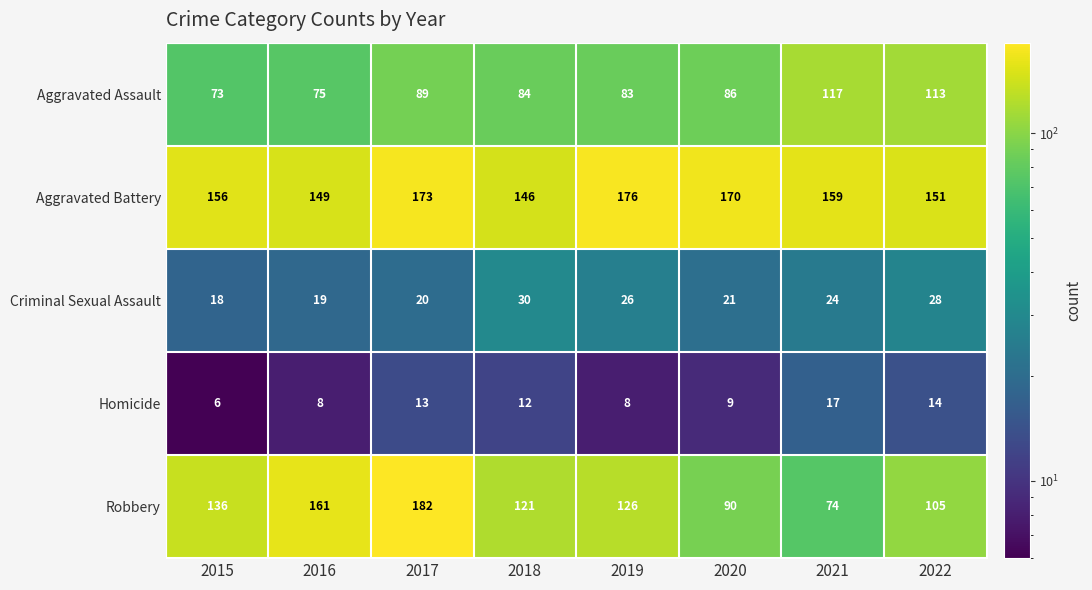

What is the sum of the Homicide values at 2020 and 2016?

17